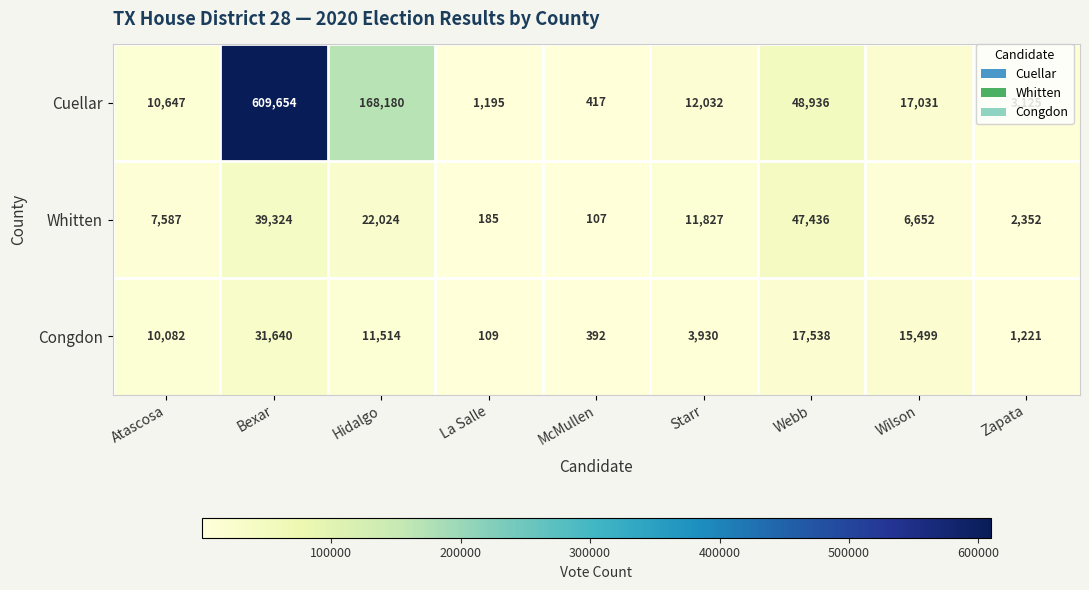

Which series has the largest total across all categories?

Cuellar